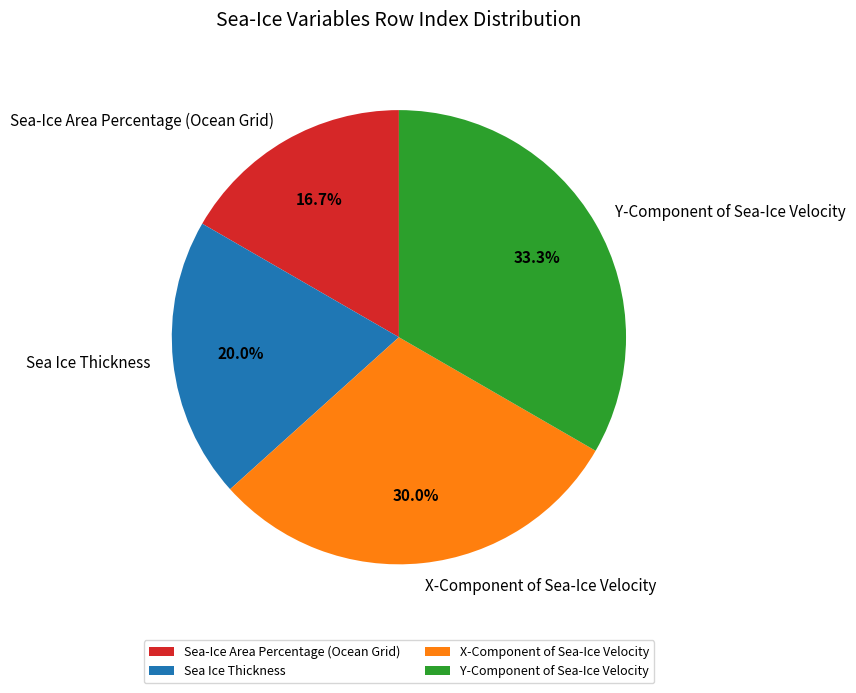

Rank the categories by value from lowest to highest.

Sea-Ice Area Percentage (Ocean Grid), Sea Ice Thickness, X-Component of Sea-Ice Velocity, Y-Component of Sea-Ice Velocity